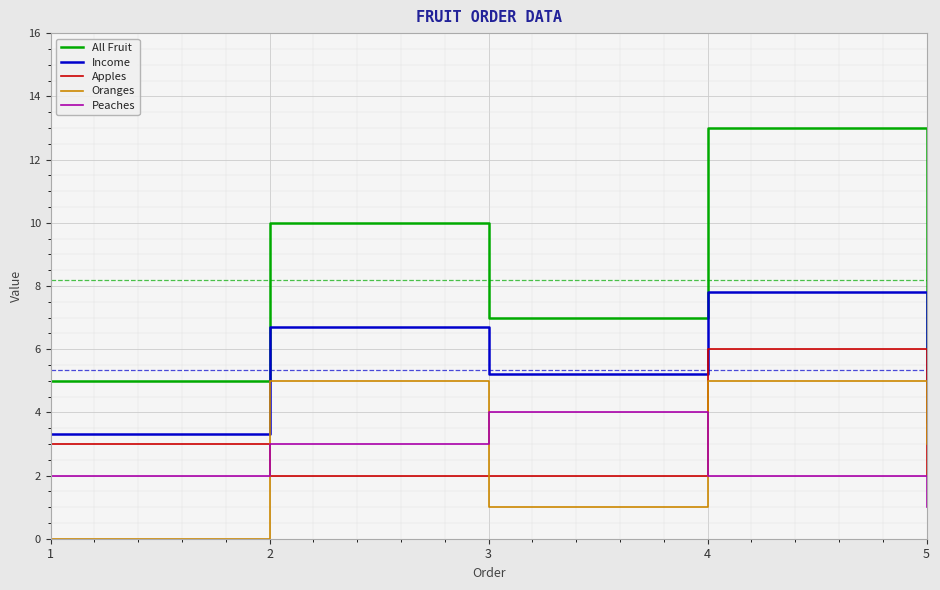

The value of Income at 3 is 7.9. True or false?

False